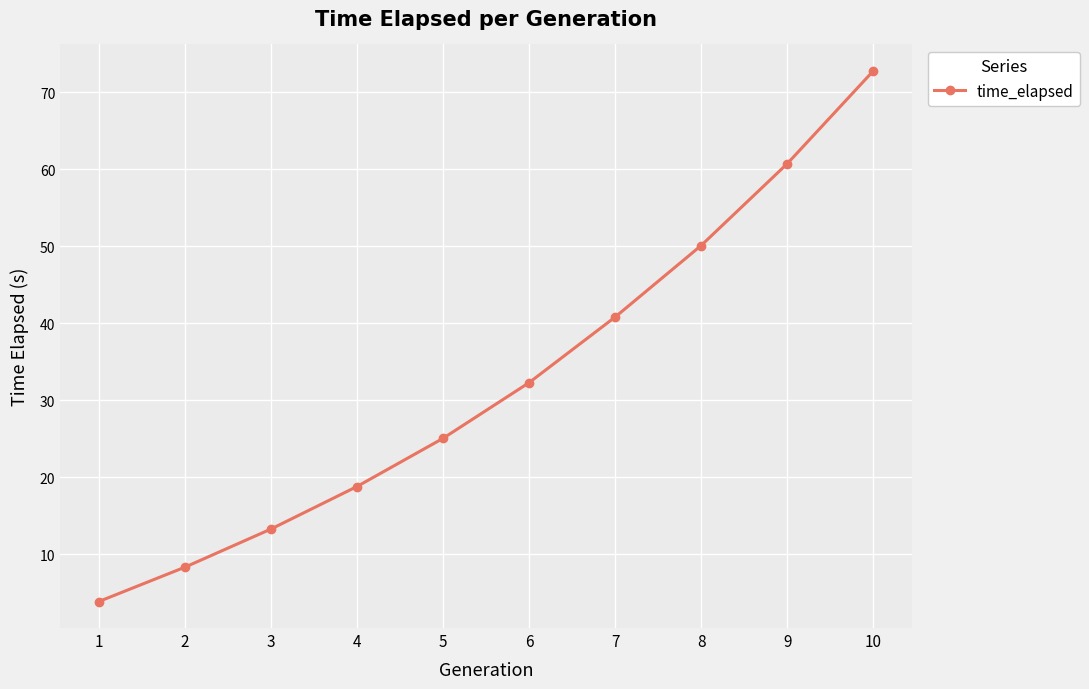

What is the smallest value displayed?

3.8